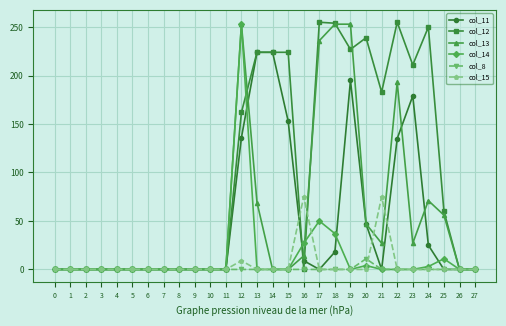

True or false: col_15 has more than 2 points higher than both neighbors.

True